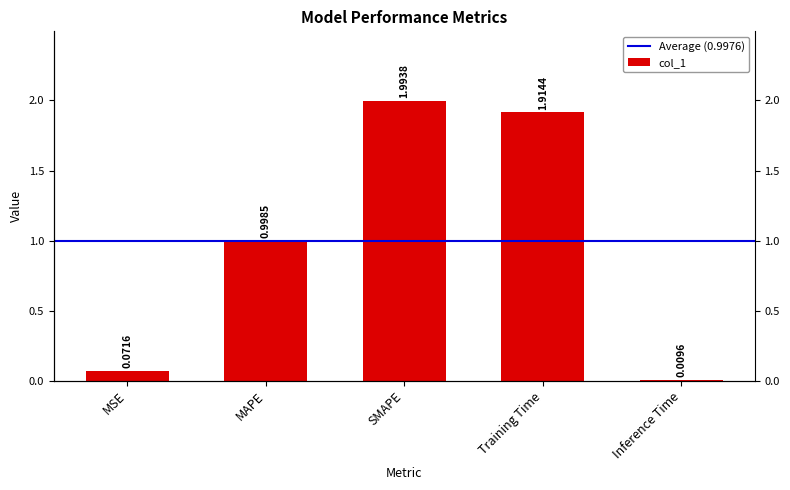

What is the change in value from SMAPE to Inference Time?

-2.0